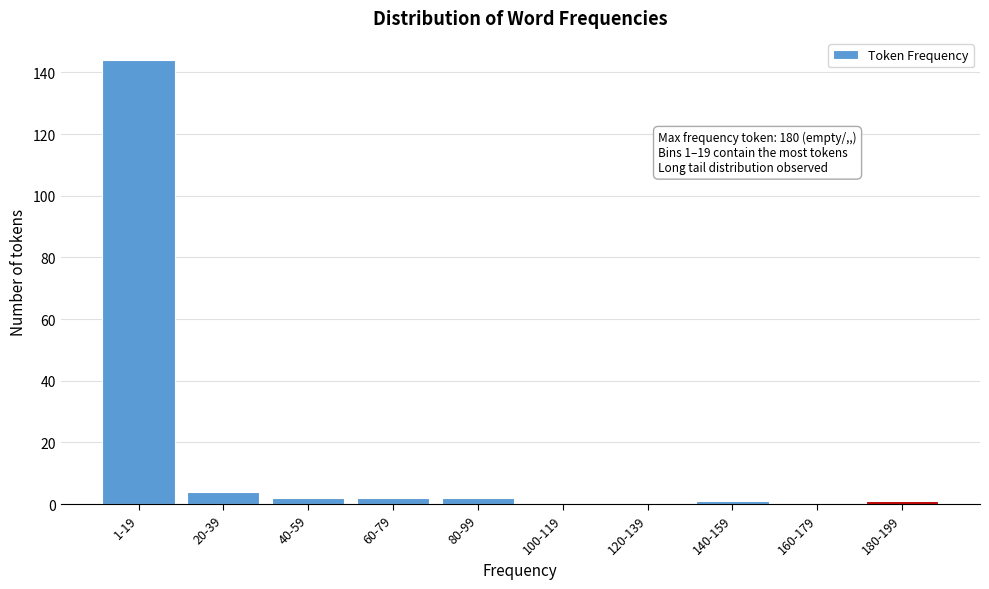

Reading left to right, what are all the values shown in this chart?

1-19=144	20-39=4	40-59=2	60-79=2	80-99=2	100-119=0	120-139=0	140-159=1	160-179=0	180-199=1